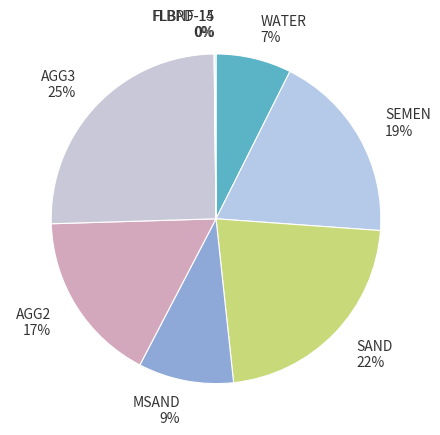

Does any single category account for the majority?

No